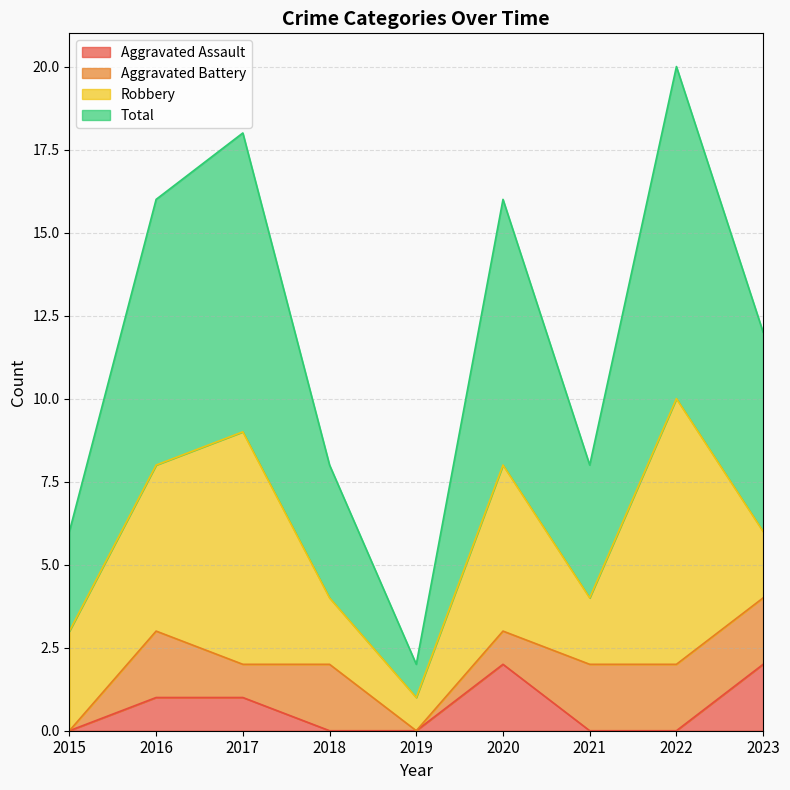

True or false: Total and Aggravated Assault intersect in this chart.

False